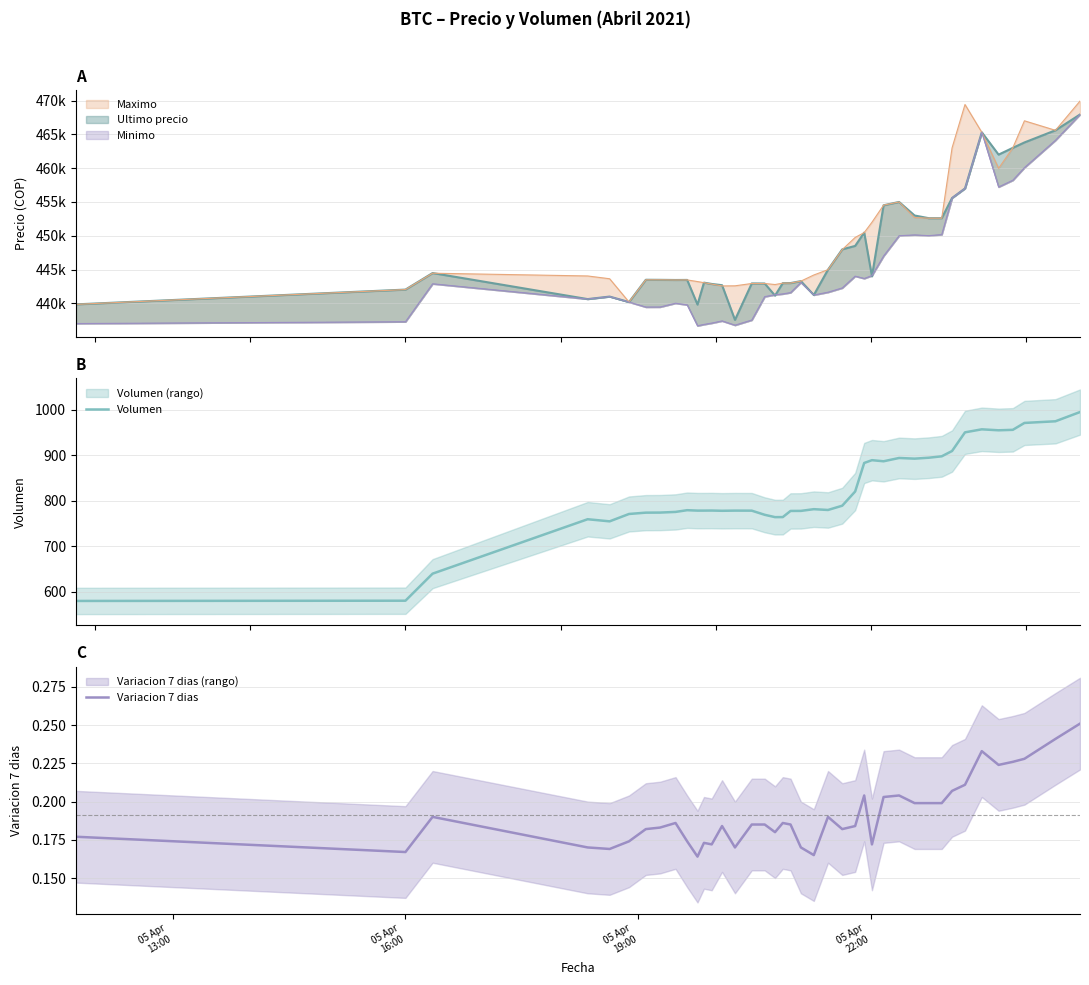

What is the maximum value for Volumen?

995.2